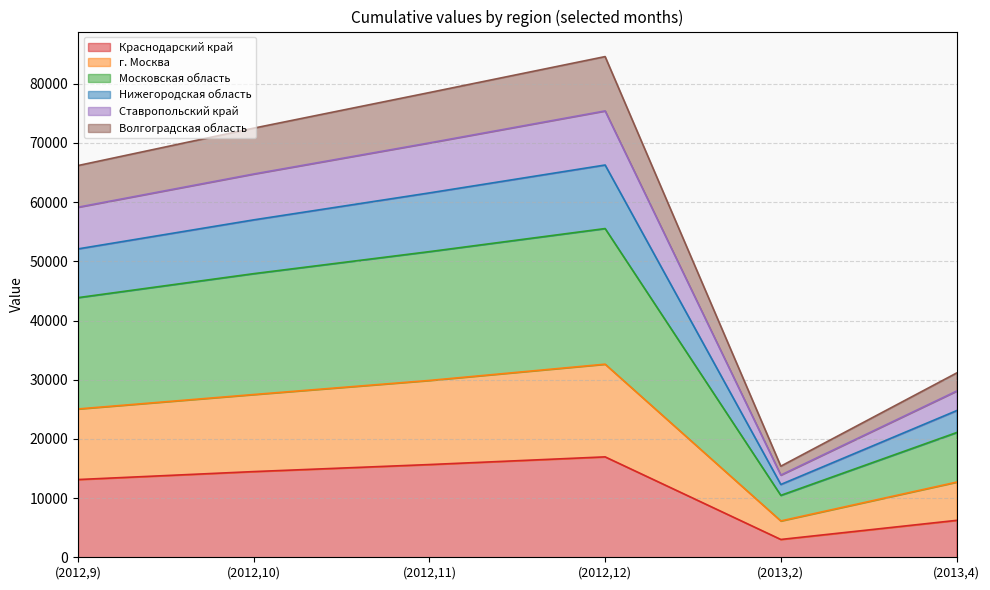

How many interior local peaks does the Ставропольский край series have?

1